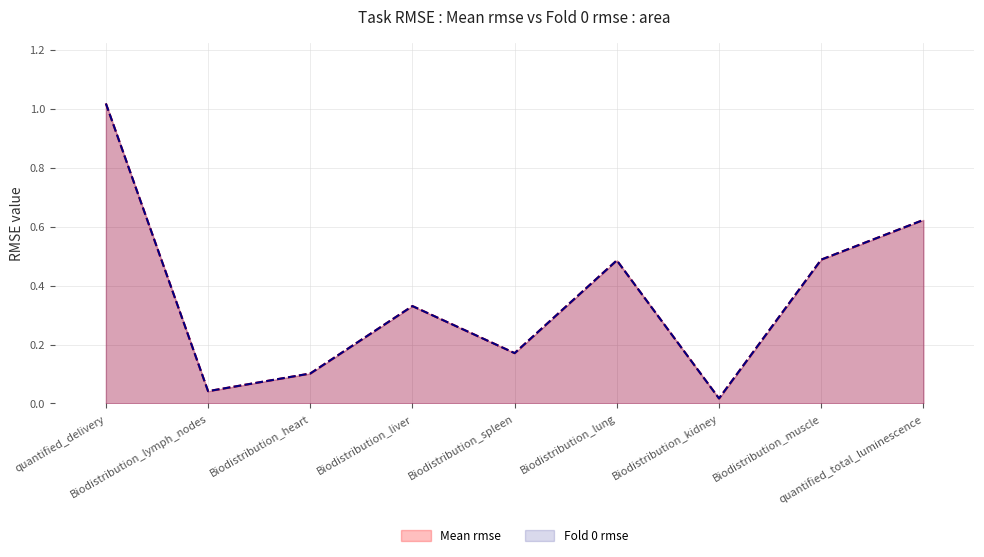

Which has a higher value, Biodistribution_muscle or Biodistribution_kidney?

Biodistribution_muscle